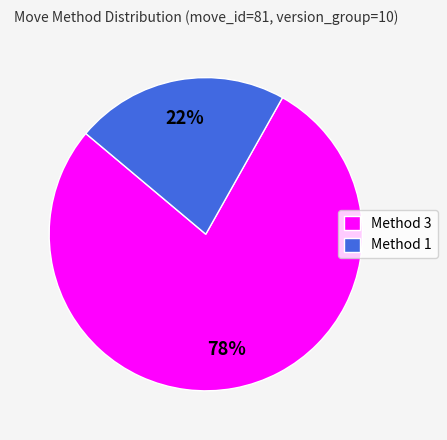

Which slice is the smallest?

Method 1